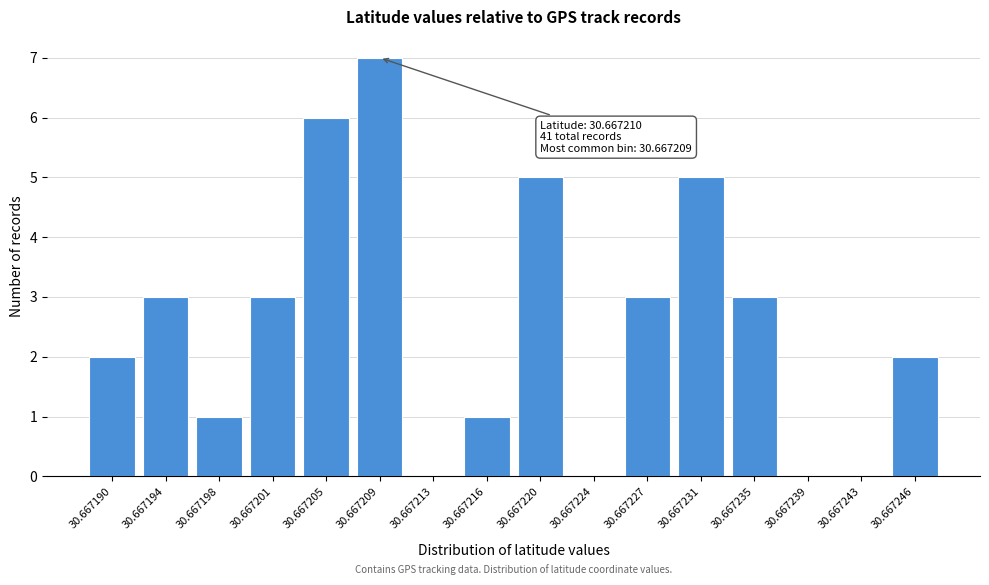

Reading left to right, what are all the values shown in this chart?

30.667190=2	30.667194=3	30.667198=1	30.667201=3	30.667205=6	30.667209=7	30.667213=0	30.667216=1	30.667220=5	30.667224=0	30.667227=3	30.667231=5	30.667235=3	30.667239=0	30.667243=0	30.667246=2